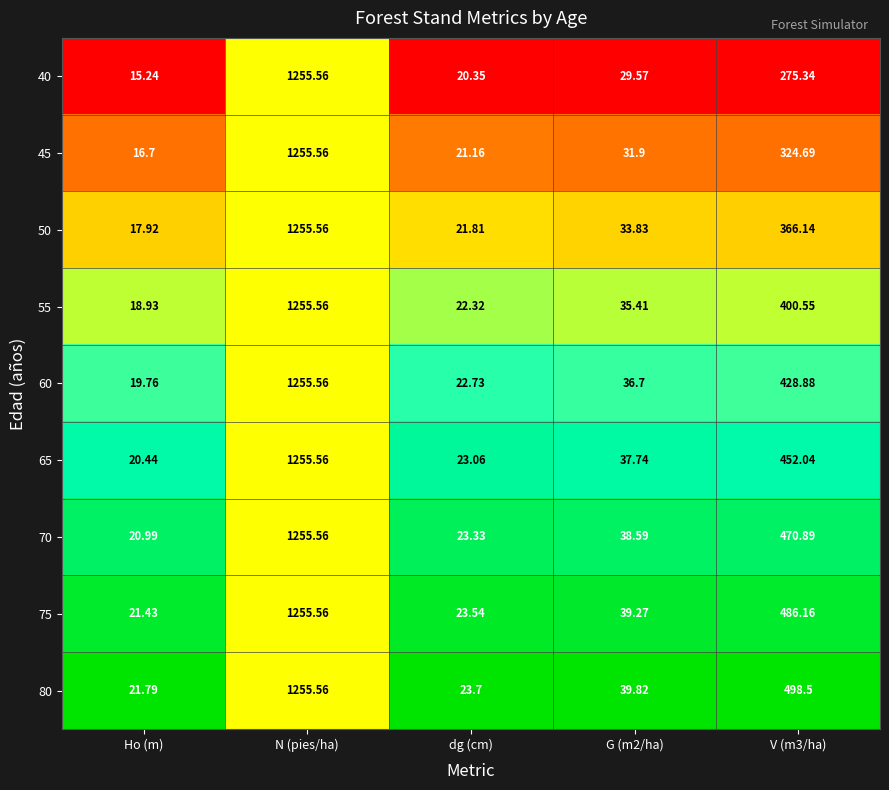

At which label does 50 first exceed 33?

N (pies/ha)